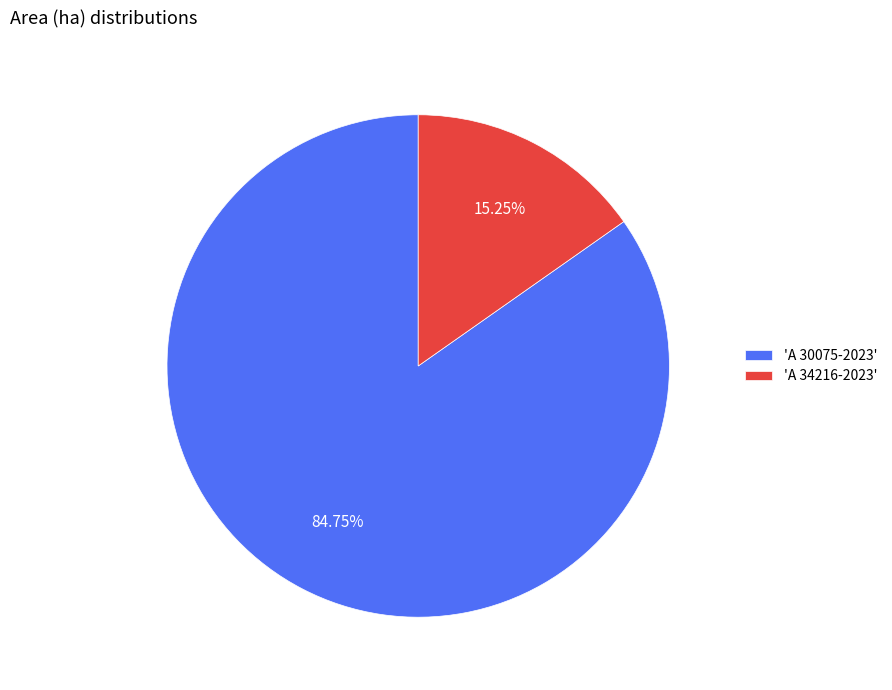

Do 'A 34216-2023' and 'A 30075-2023' together represent more than half of the pie?

Yes